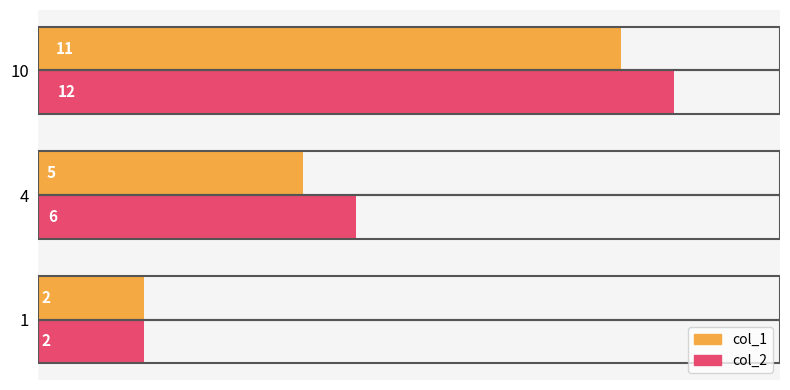

What is the minimum value shown in the chart?

2